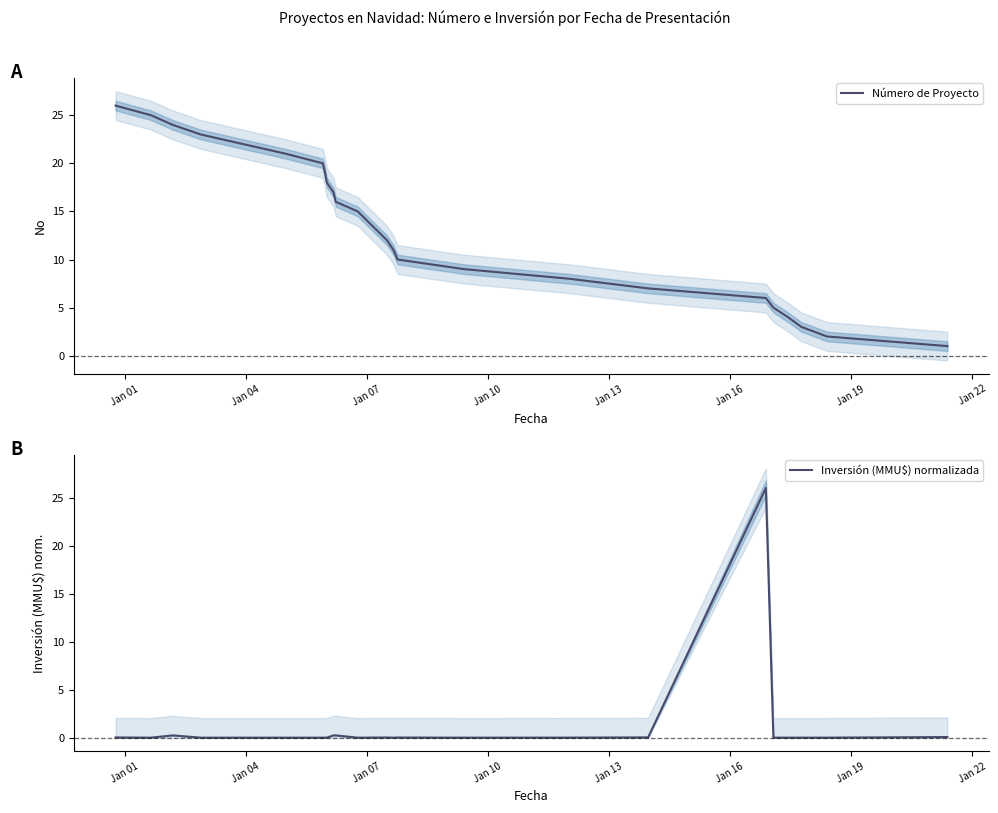

Is it true that Inversión (MMU$) normalizada equals 0.0 at Jan 22?

True